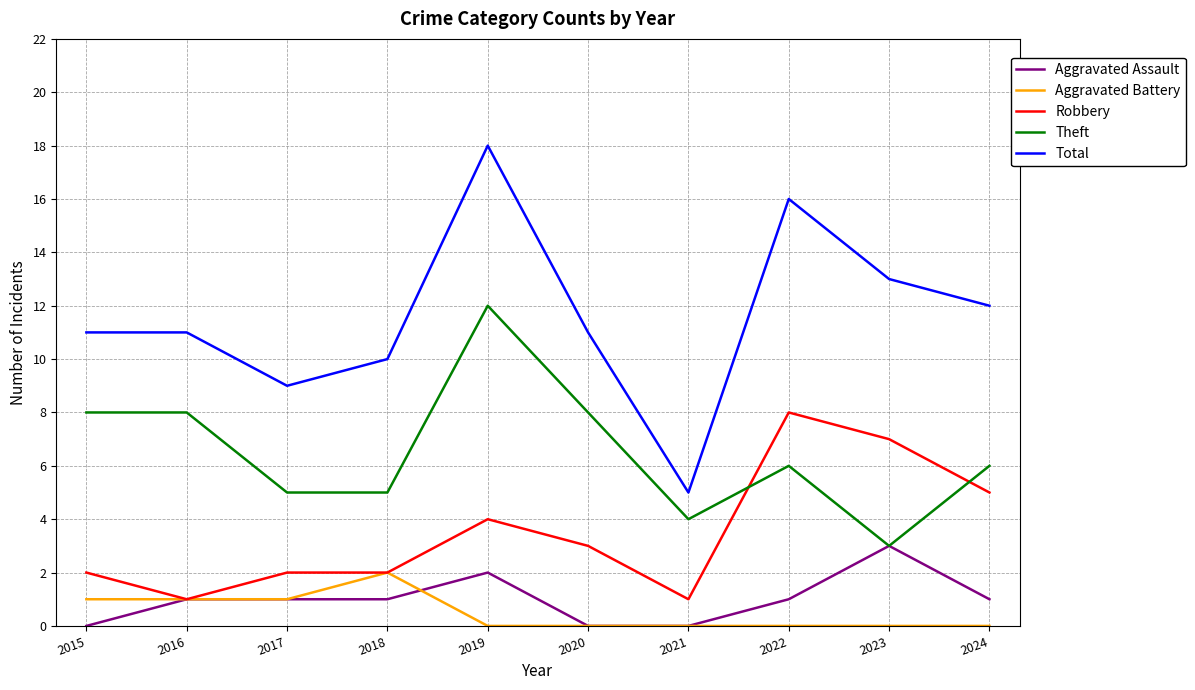

Reading left to right, extract all data points from this chart.

Aggravated Assault: 2015=0	2016=1	2017=1	2018=1	2019=2	2020=0	2021=0	2022=1	2023=3	2024=1
Aggravated Battery: 2015=1	2016=1	2017=1	2018=2	2019=0	2020=0	2021=0	2022=0	2023=0	2024=0
Robbery: 2015=2	2016=1	2017=2	2018=2	2019=4	2020=3	2021=1	2022=8	2023=7	2024=5
Theft: 2015=8	2016=8	2017=5	2018=5	2019=12	2020=8	2021=4	2022=6	2023=3	2024=6
Total: 2015=11	2016=11	2017=9	2018=10	2019=18	2020=11	2021=5	2022=16	2023=13	2024=12